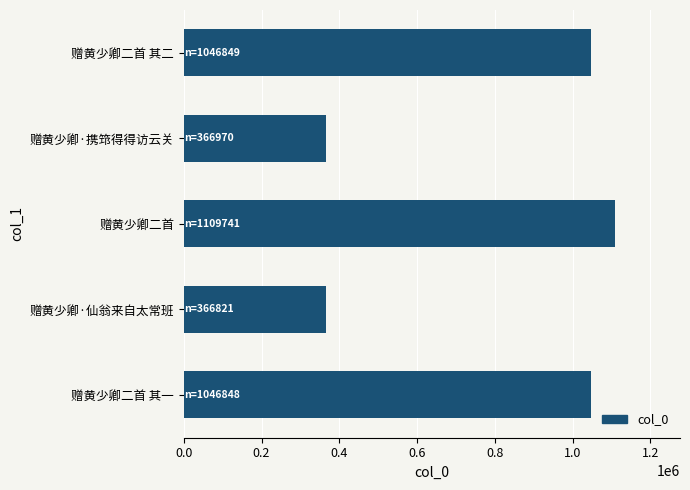

What is the difference between the values at 赠黄少卿二首 其一 and 赠黄少卿二首?

62893